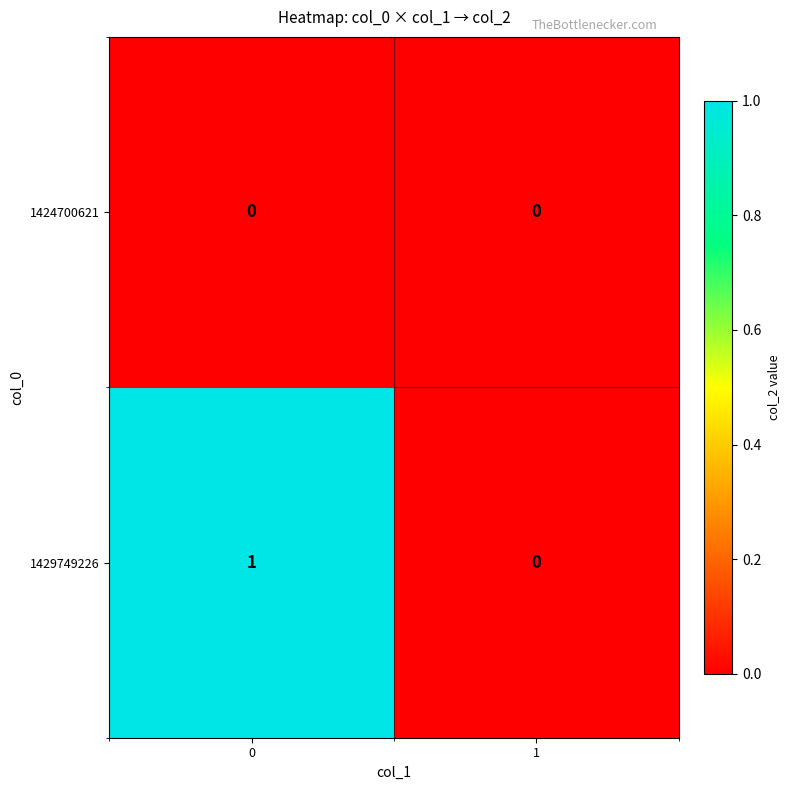

Is the value of 1429749226 at 0 greater than the value of 1424700621 at 0?

Yes